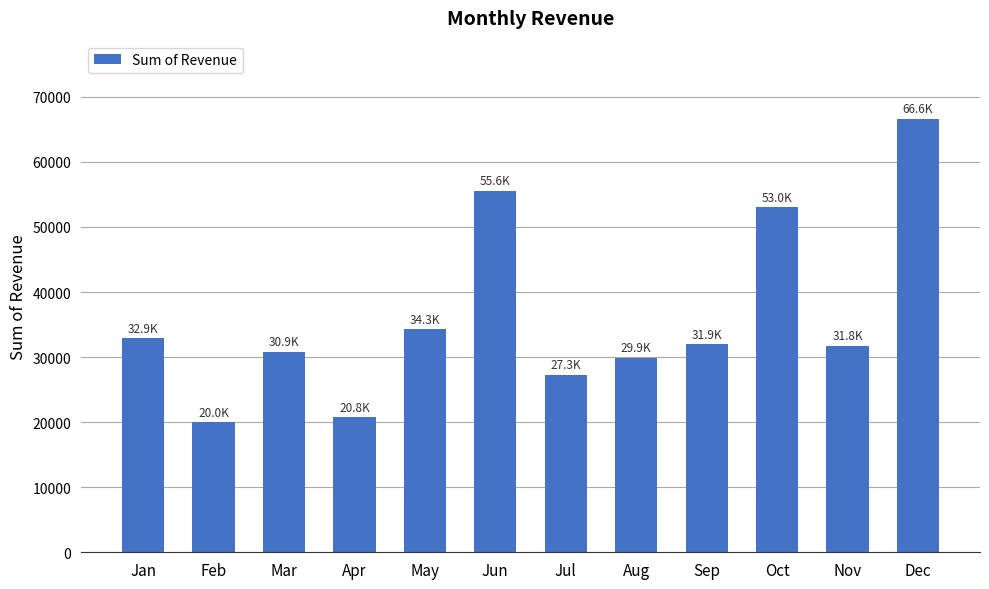

What is the minimum value shown in the chart?

19955.5